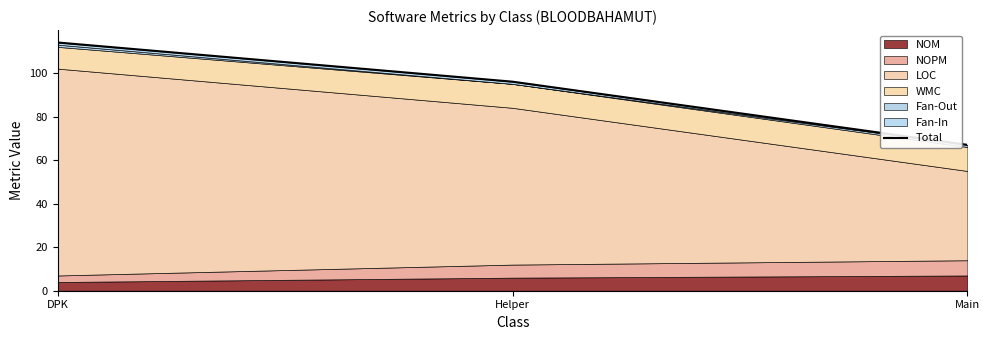

What position from the right is Helper?

2